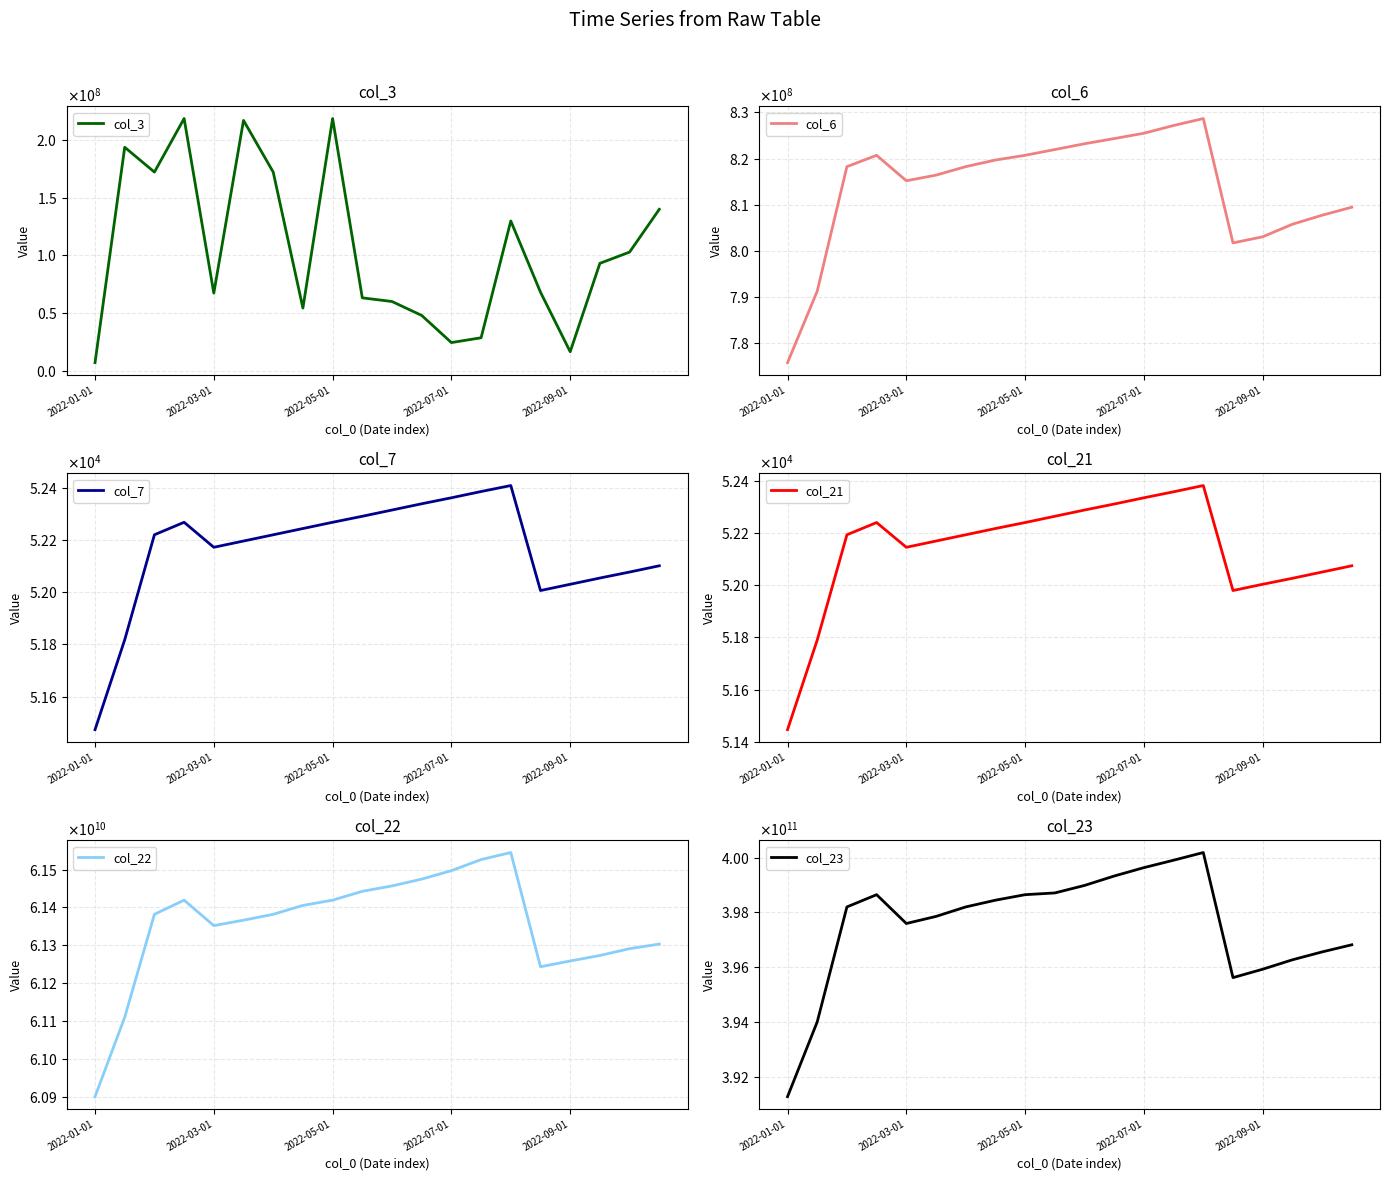

True or false: col_22 and col_21 cross at least once.

False